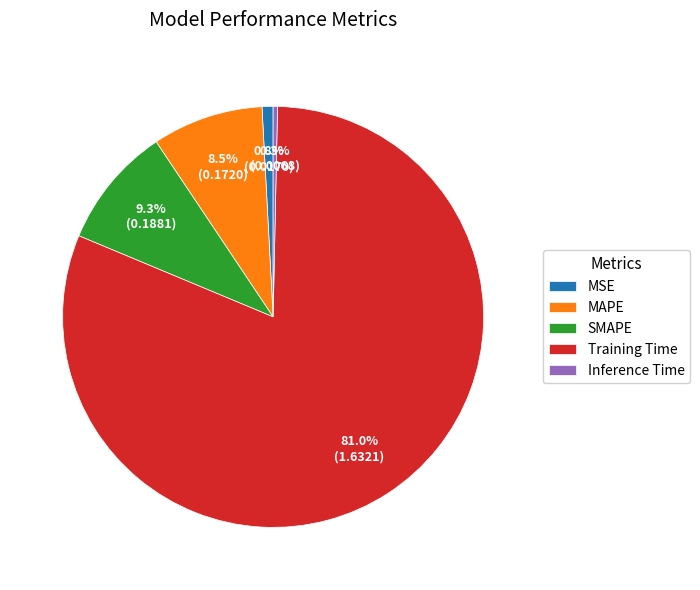

Which slice is the smallest?

Inference Time